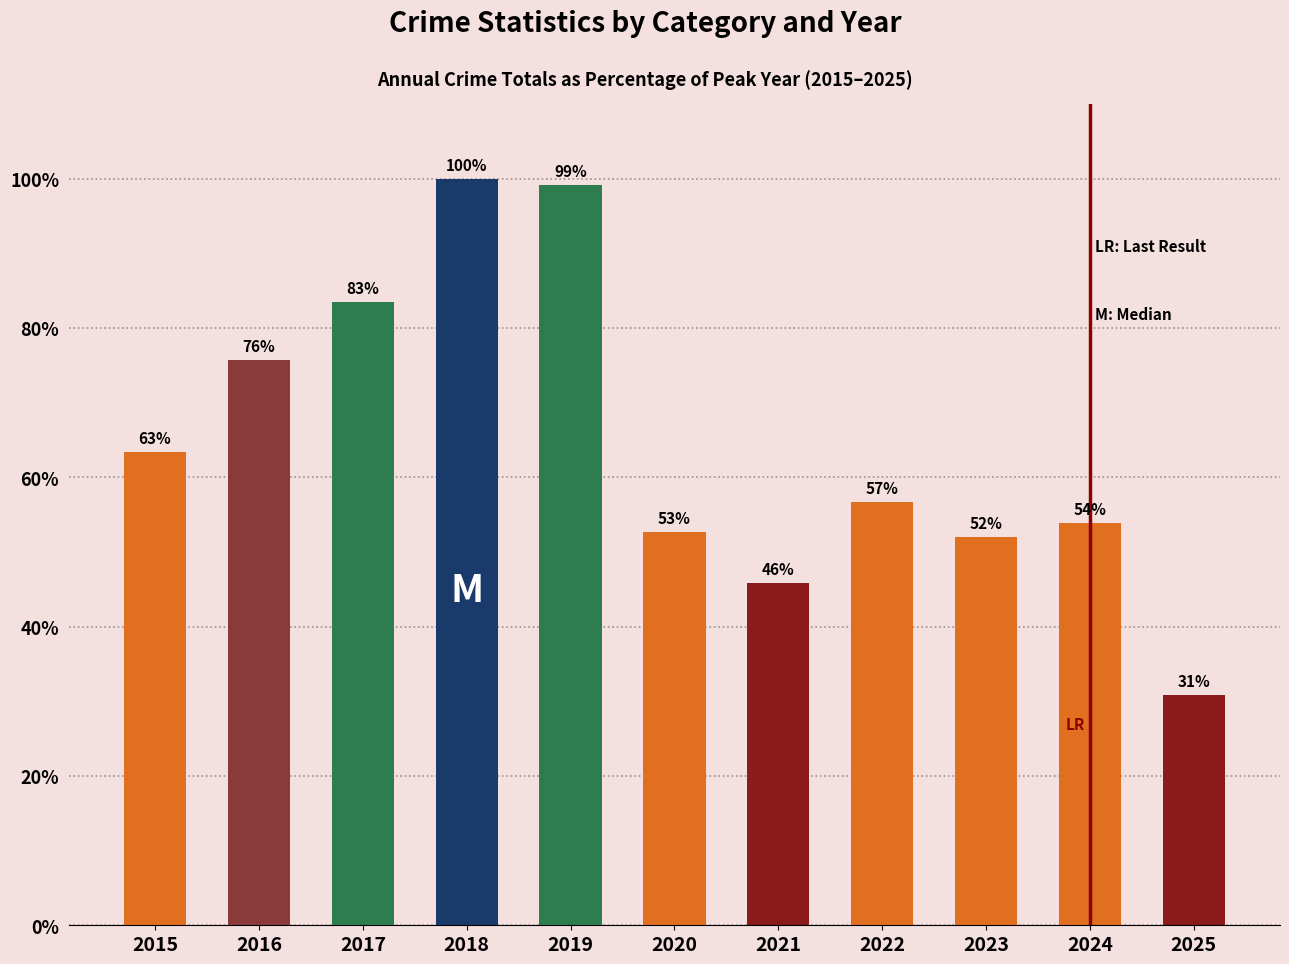

What is the maximum value shown in the chart?

100.0